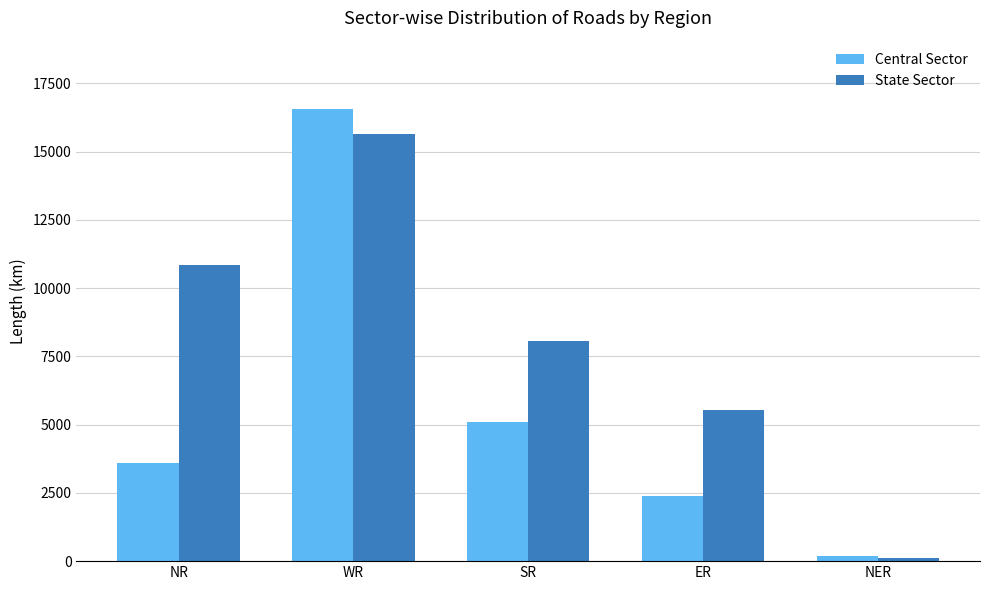

What are all the series names shown in the legend?

Central Sector, State Sector